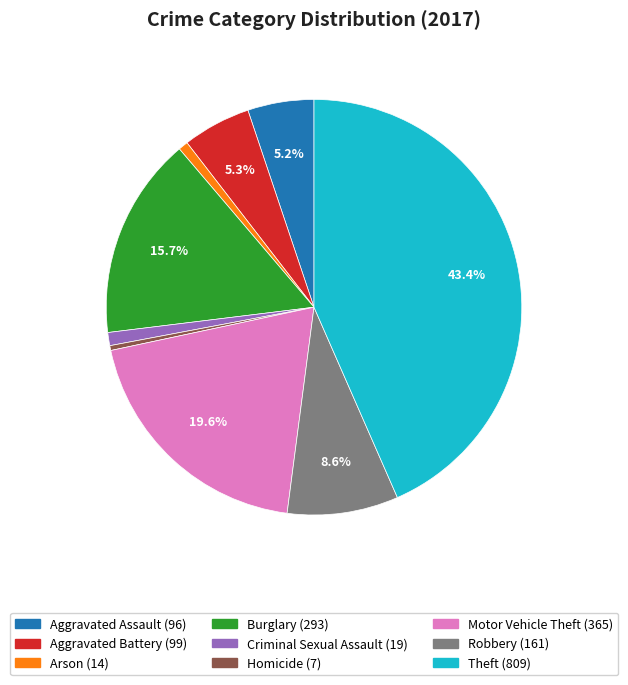

Which has a higher value, Robbery or Theft?

Theft